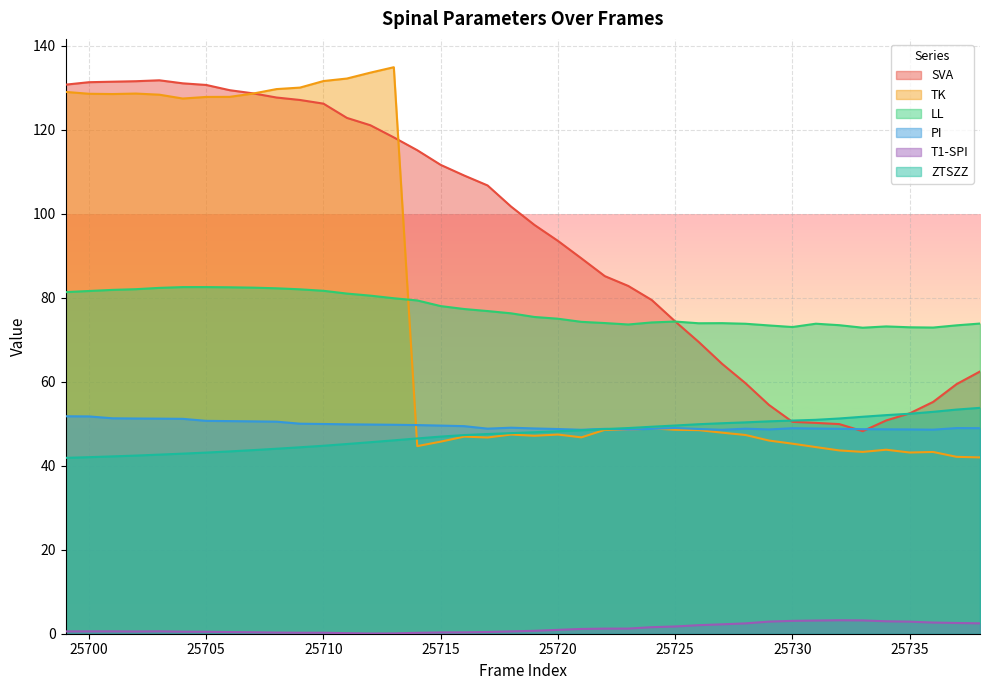

Reading right to left, list all the values displayed in this chart.

SVA: 25738=62.5	25737=59.4	25736=55.2	25735=52.5	25734=50.8	25733=48.2	25732=49.9	25731=50.2	25730=50.5	25729=54.5	25728=59.7	25727=64.3	25726=69.5	25725=74.4	25724=79.5	25723=82.8	25722=85.2	25721=89.4	25720=93.6	25719=97.4	25718=101.7	25717=106.8	25716=109.1	25715=111.7	25714=115.2	25713=118.2	25712=121.1	25711=122.9	25710=126.3	25709=127.1	25708=127.7	25707=128.7	25706=129.5	25705=130.7	25704=131.1	25703=131.8	25702=131.6	25701=131.5	25700=131.4	25699=130.8
TK: 25738=42.0	25737=42.1	25736=43.3	25735=43.2	25734=43.8	25733=43.3	25732=43.7	25731=44.5	25730=45.3	25729=46.0	25728=47.3	25727=47.9	25726=48.5	25725=48.6	25724=48.9	25723=48.5	25722=48.6	25721=46.8	25720=47.4	25719=47.1	25718=47.4	25717=46.7	25716=46.9	25715=45.7	25714=44.7	25713=134.9	25712=133.6	25711=132.2	25710=131.6	25709=130.1	25708=129.7	25707=128.7	25706=127.9	25705=127.8	25704=127.5	25703=128.4	25702=128.7	25701=128.5	25700=128.6	25699=129.0
LL: 25738=73.9	25737=73.5	25736=72.9	25735=73.0	25734=73.2	25733=72.9	25732=73.5	25731=73.8	25730=73.0	25729=73.4	25728=73.8	25727=74.0	25726=73.9	25725=74.4	25724=74.1	25723=73.7	25722=74.0	25721=74.3	25720=75.0	25719=75.4	25718=76.3	25717=76.9	25716=77.3	25715=78.0	25714=79.4	25713=79.9	25712=80.5	25711=81.0	25710=81.7	25709=82.0	25708=82.3	25707=82.4	25706=82.5	25705=82.6	25704=82.6	25703=82.4	25702=82.1	25701=81.9	25700=81.6	25699=81.4
PI: 25738=49.0	25737=49.0	25736=48.6	25735=48.7	25734=48.7	25733=48.7	25732=48.8	25731=48.9	25730=48.9	25729=48.7	25728=48.8	25727=48.6	25726=48.8	25725=49.0	25724=48.8	25723=48.6	25722=48.8	25721=48.6	25720=48.8	25719=48.9	25718=49.1	25717=48.8	25716=49.4	25715=49.6	25714=49.7	25713=49.8	25712=49.8	25711=49.9	25710=50.0	25709=50.0	25708=50.5	25707=50.6	25706=50.6	25705=50.7	25704=51.2	25703=51.2	25702=51.3	25701=51.3	25700=51.8	25699=51.8
T1-SPI: 25738=2.5	25737=2.6	25736=2.7	25735=2.9	25734=3.0	25733=3.2	25732=3.2	25731=3.1	25730=3.1	25729=2.9	25728=2.5	25727=2.2	25726=2.0	25725=1.7	25724=1.6	25723=1.2	25722=1.2	25721=1.1	25720=0.9	25719=0.7	25718=0.6	25717=0.4	25716=0.3	25715=0.3	25714=0.2	25713=0.1	25712=0.1	25711=0.1	25710=0.2	25709=0.2	25708=0.3	25707=0.4	25706=0.4	25705=0.5	25704=0.5	25703=0.6	25702=0.5	25701=0.6	25700=0.6	25699=0.6
ZTSZZ: 25738=53.8	25737=53.4	25736=52.8	25735=52.4	25734=52.1	25733=51.7	25732=51.3	25731=50.9	25730=50.8	25729=50.6	25728=50.3	25727=50.1	25726=49.9	25725=49.6	25724=49.3	25723=49.0	25722=48.7	25721=48.5	25720=48.2	25719=48.0	25718=47.8	25717=47.6	25716=47.3	25715=47.0	25714=46.5	25713=46.1	25712=45.6	25711=45.2	25710=44.8	25709=44.4	25708=44.1	25707=43.7	25706=43.4	25705=43.1	25704=42.9	25703=42.7	25702=42.4	25701=42.2	25700=42.1	25699=41.9